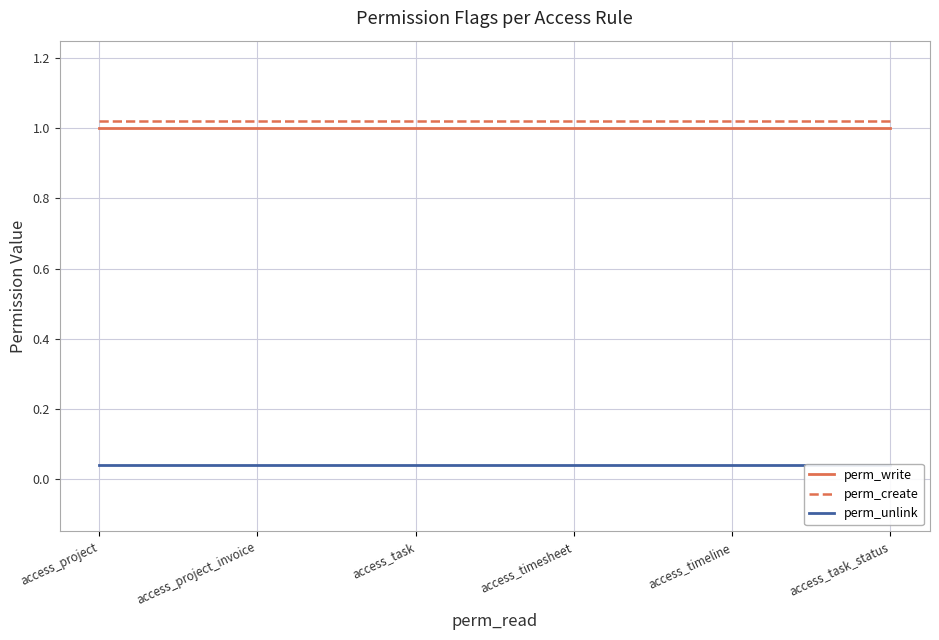

What is the total value across all series at access_timeline?

2.1